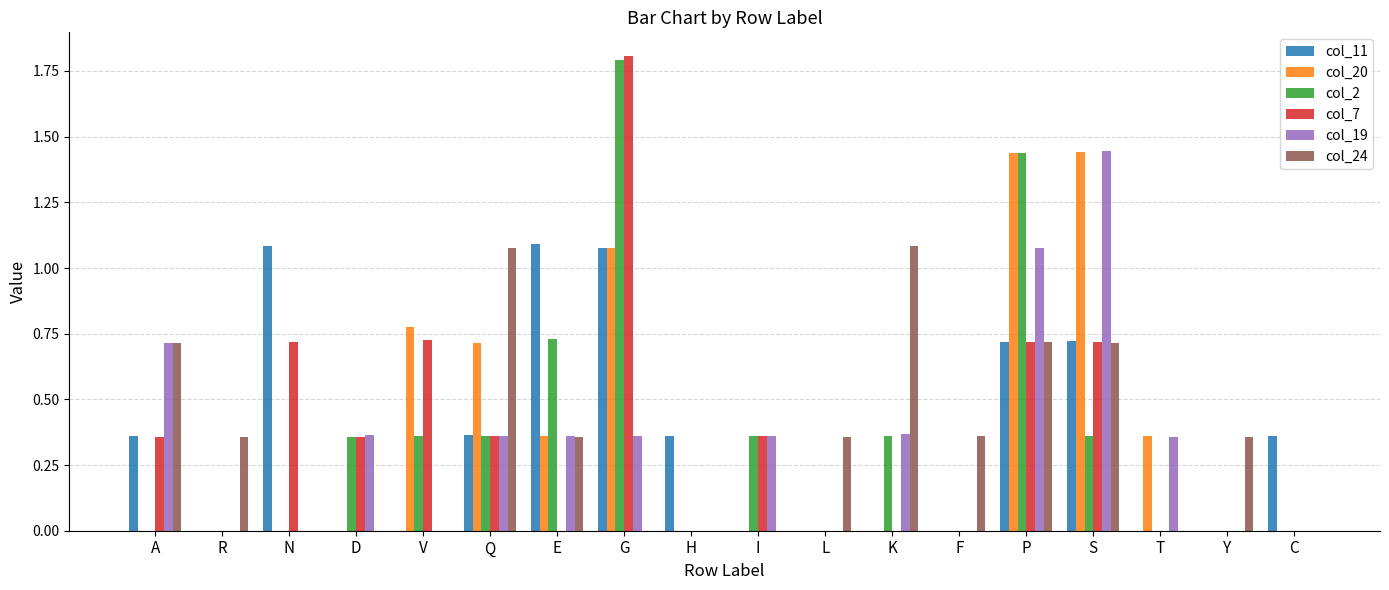

What is the sum of all col_24 values?

6.1